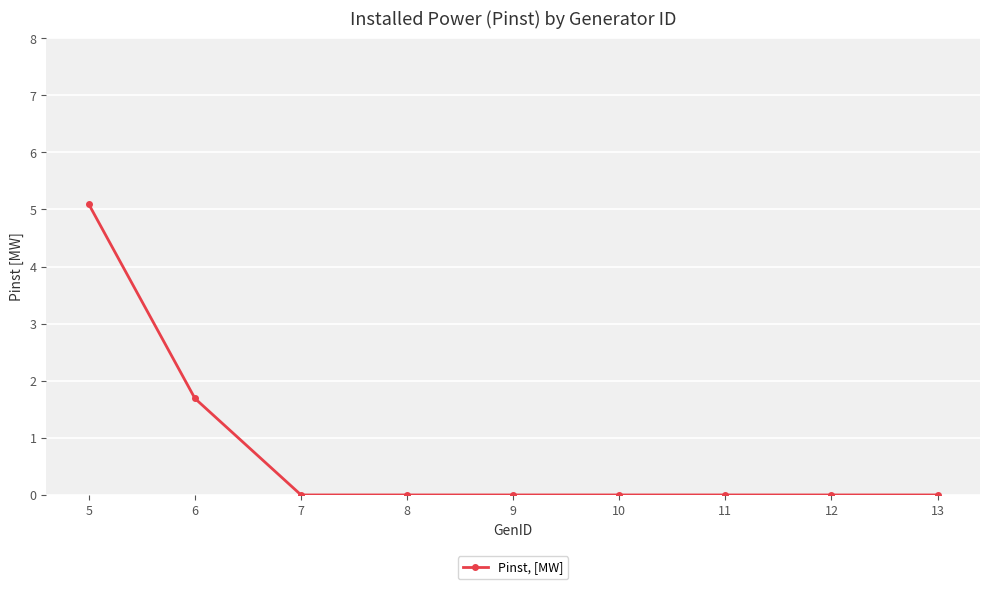

The chart shows a value of 6.7 at 5. True or false?

False